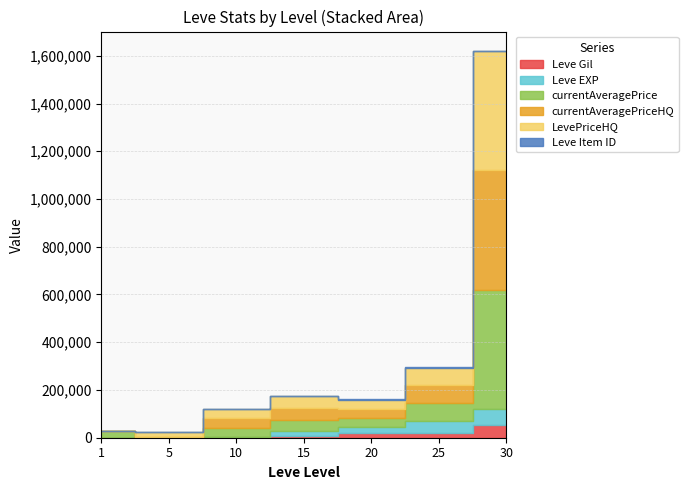

At which category is the sum across all series the highest?

30